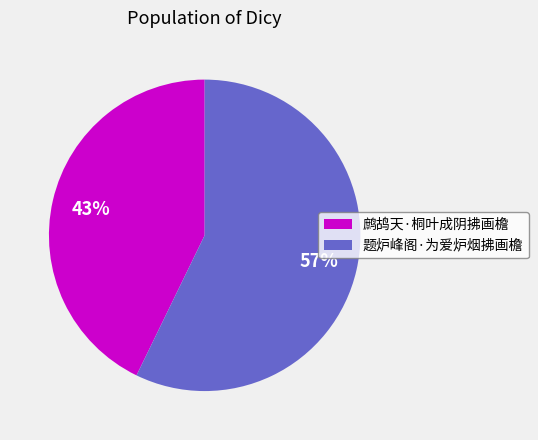

Which slice is the smallest?

鹧鸪天·桐叶成阴拂画檐